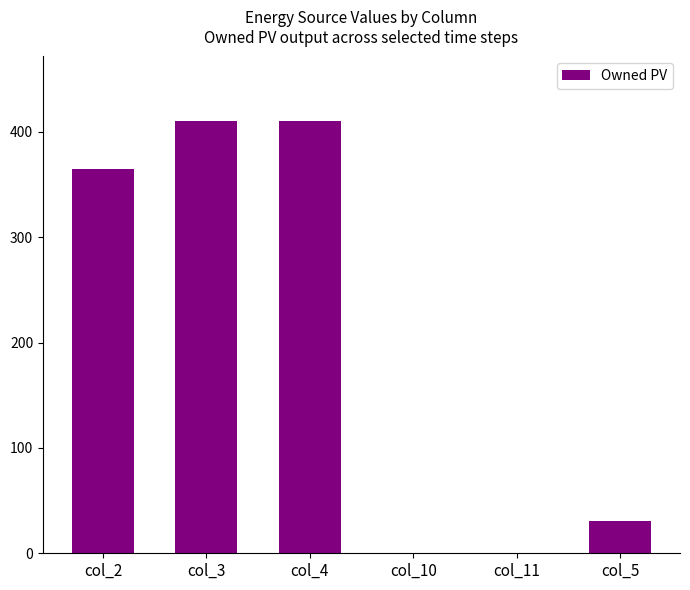

How many distinct data groups are displayed?

1